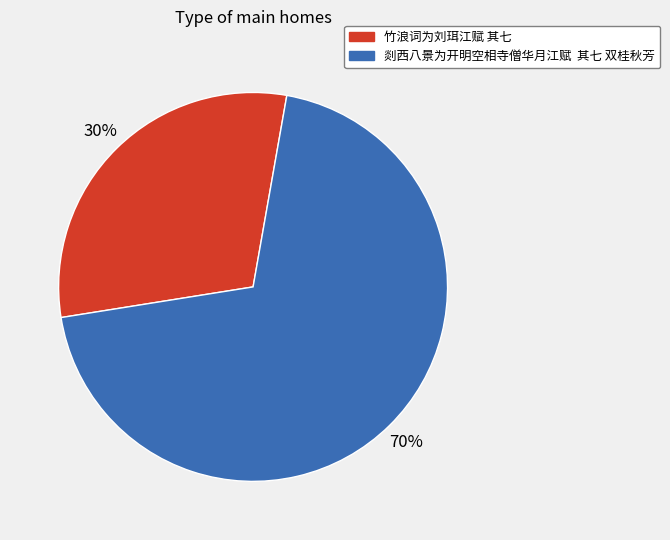

How many slices are in this pie chart?

2